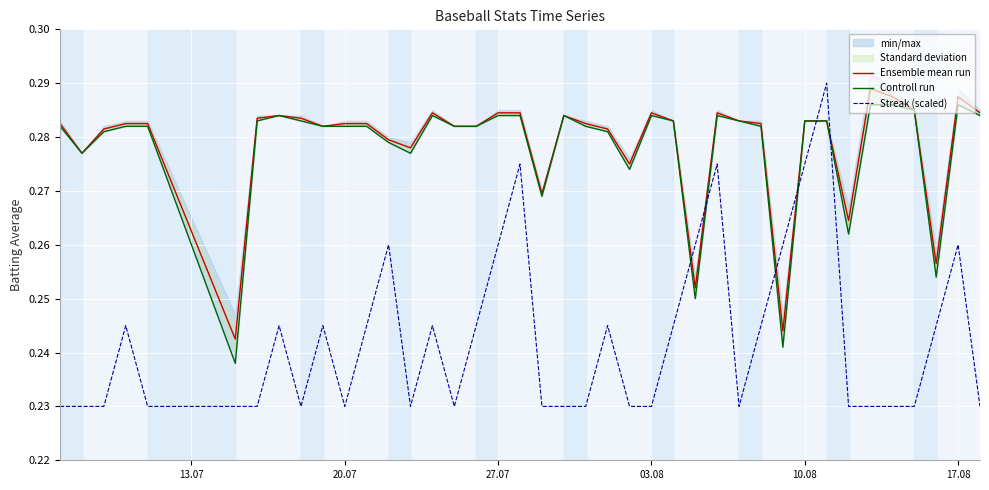

How many times do Streak (scaled) and Ensemble mean run cross each other?

6